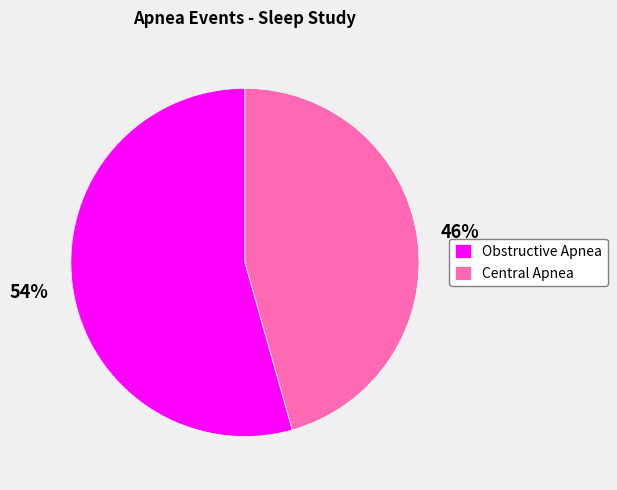

What is the ratio of the value at Obstructive Apnea to the value at Central Apnea?

1.2